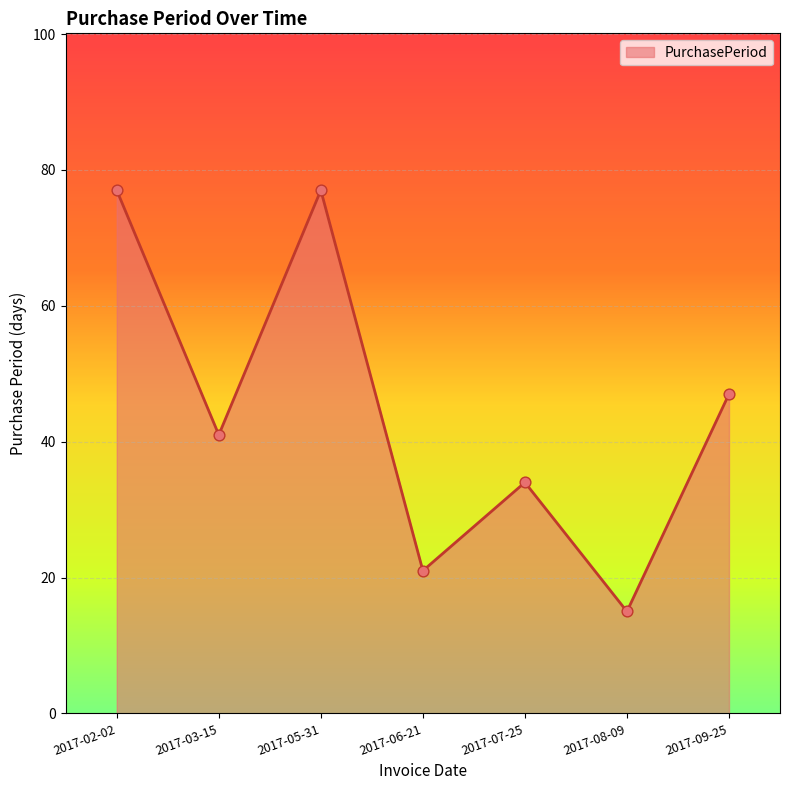

What is the change in value from 2017-08-09 to 2017-09-25?

+32